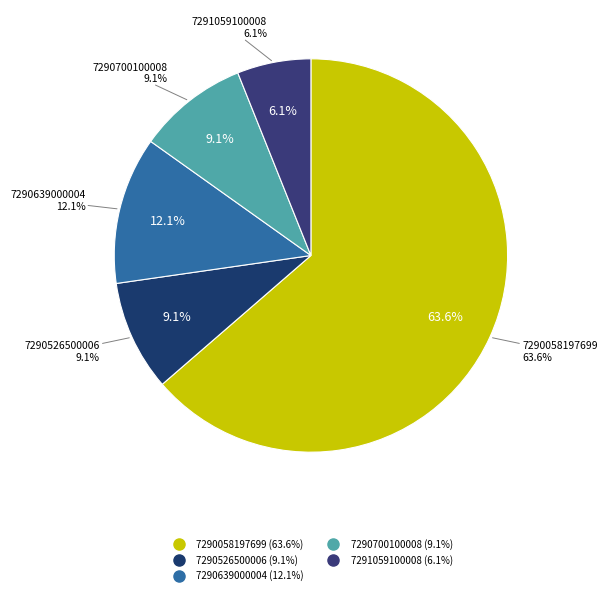

How many slices are in this pie chart?

5